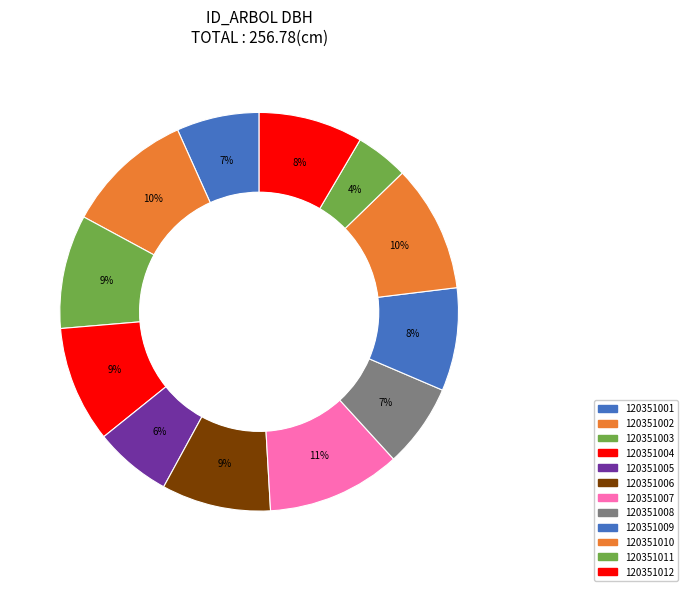

Is it true that 120351009 is 18% of the pie?

False